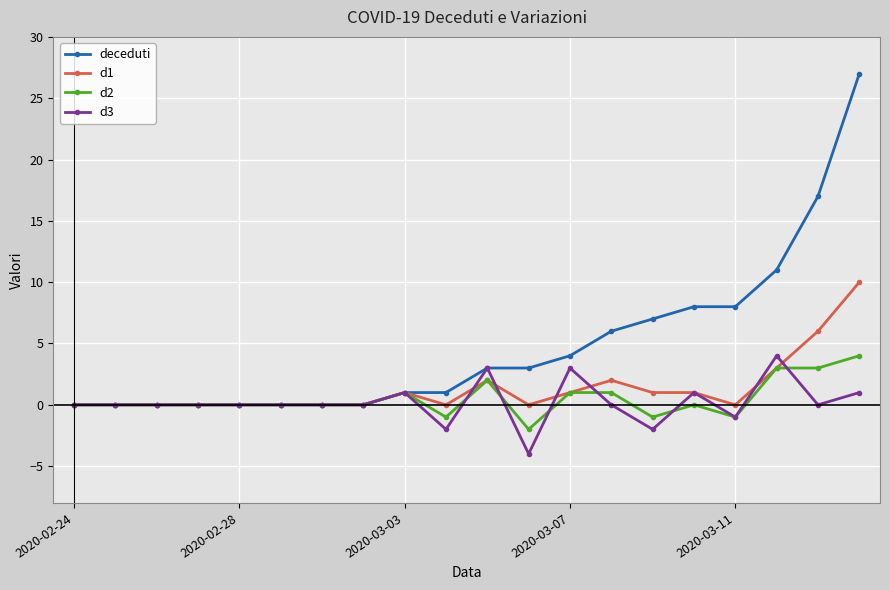

How many d2 values are between 0 and 1?

12